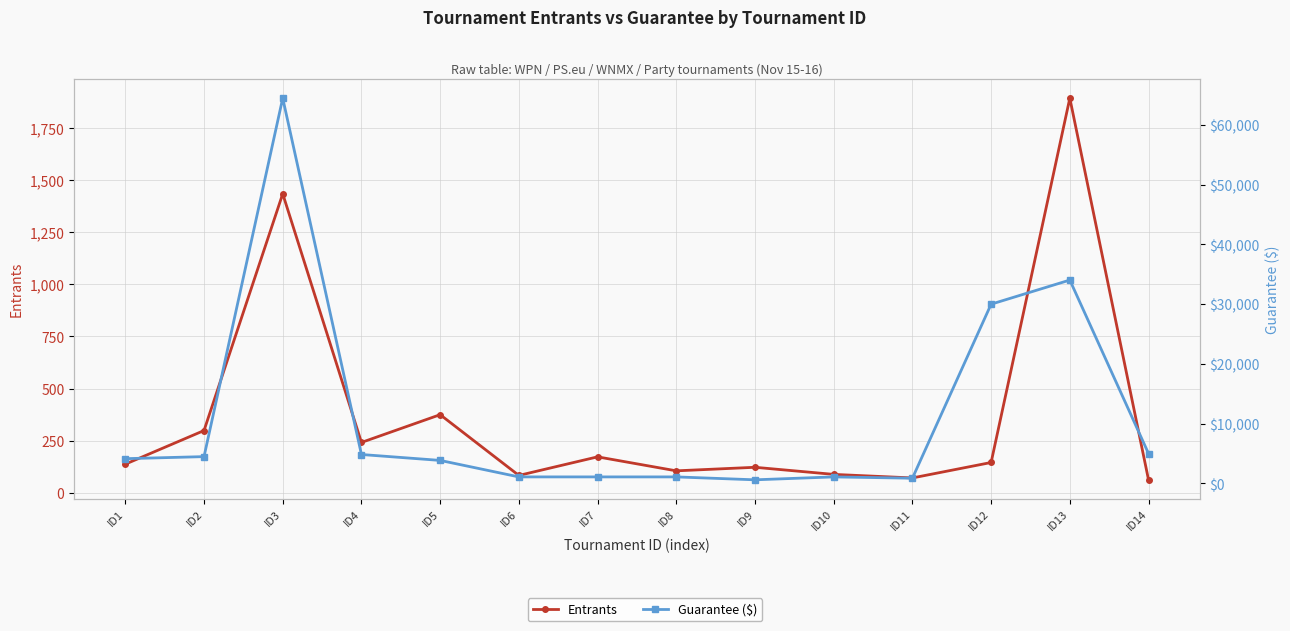

Reading right to left, transcribe all the data shown in this chart.

Entrants: 63	1891	146	72	89	123	106	173	84	375	242	1433	299	138
Guarantee ($): 5000	34038	30000	872	1090	603	1090	1090	1090	3851	4840	64485	4485	4140